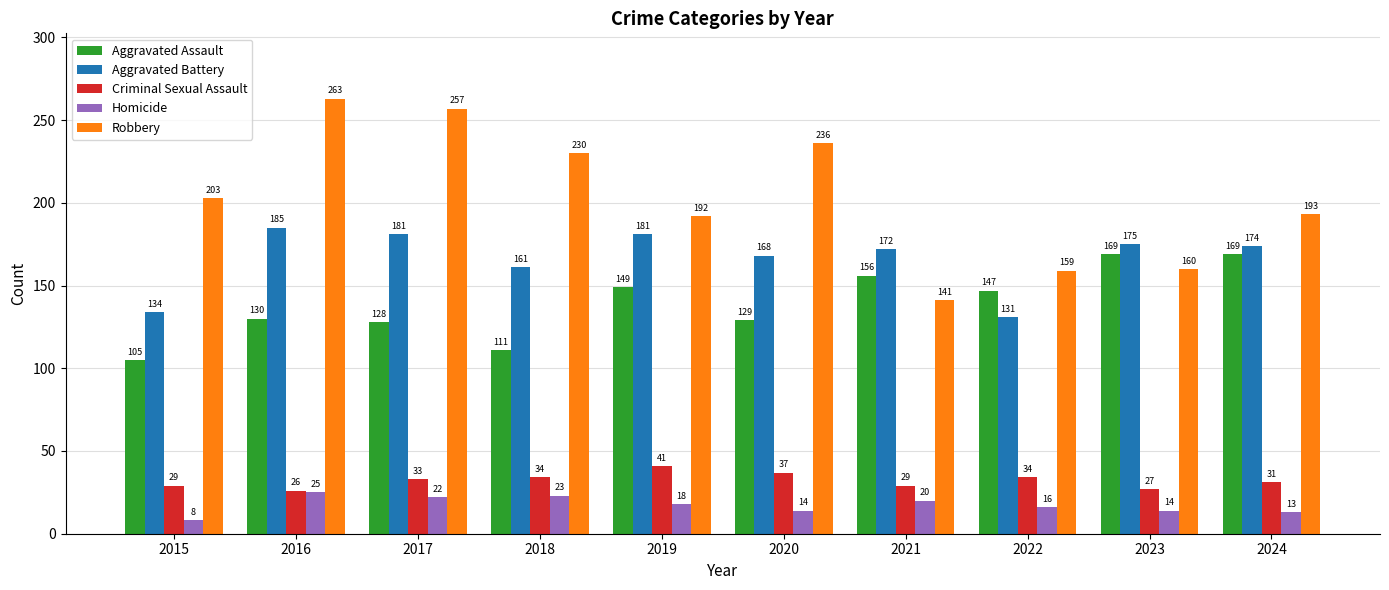

Is the value of Robbery at 2015 greater than the value of Criminal Sexual Assault at 2017?

Yes